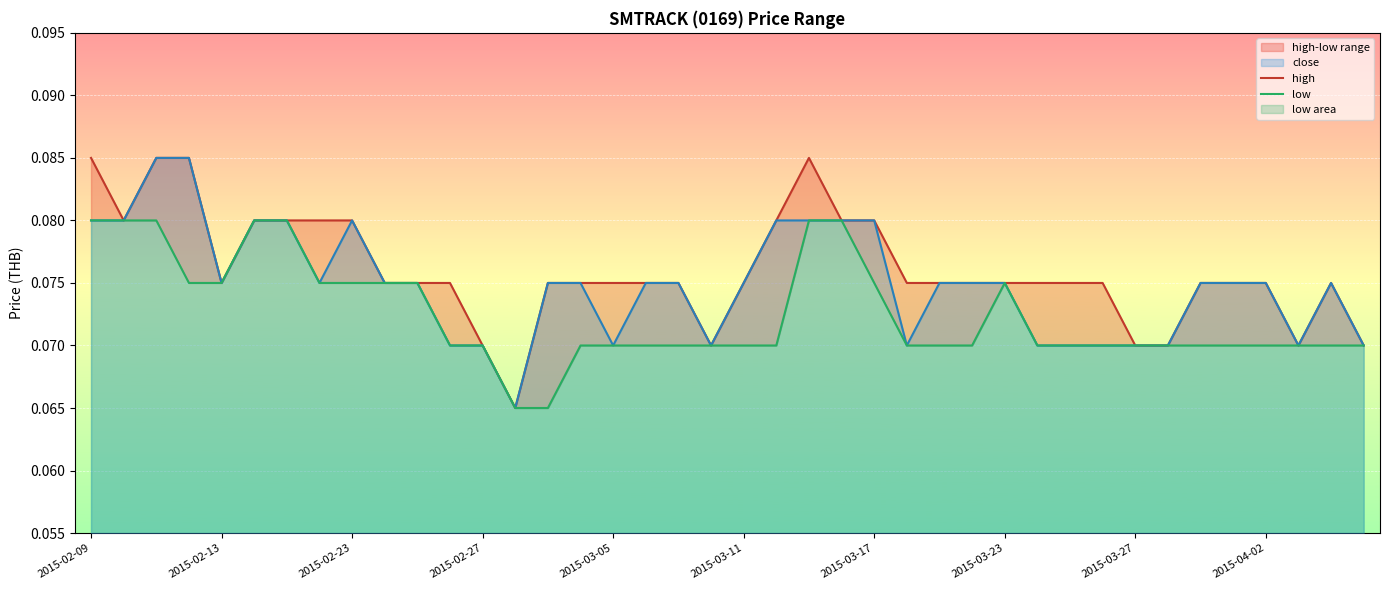

Which series has the largest total across all categories?

high